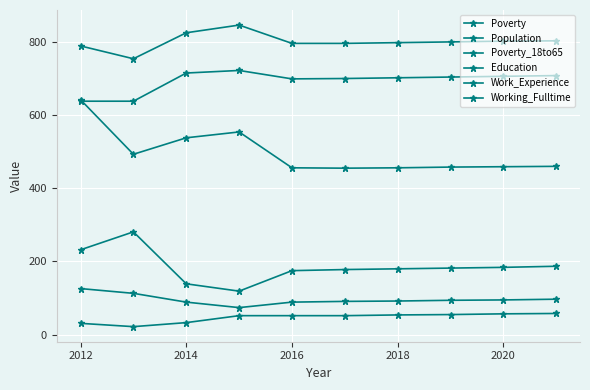

Which series has the widest spread of values?

Population